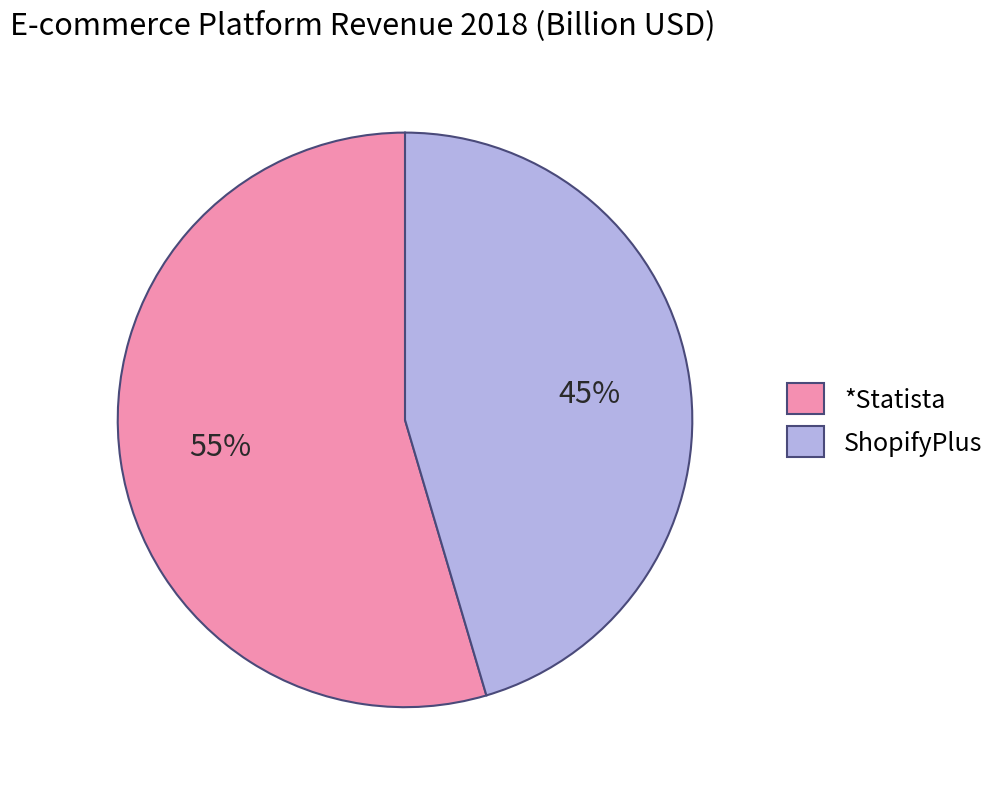

Is there a majority slice in this chart?

Yes